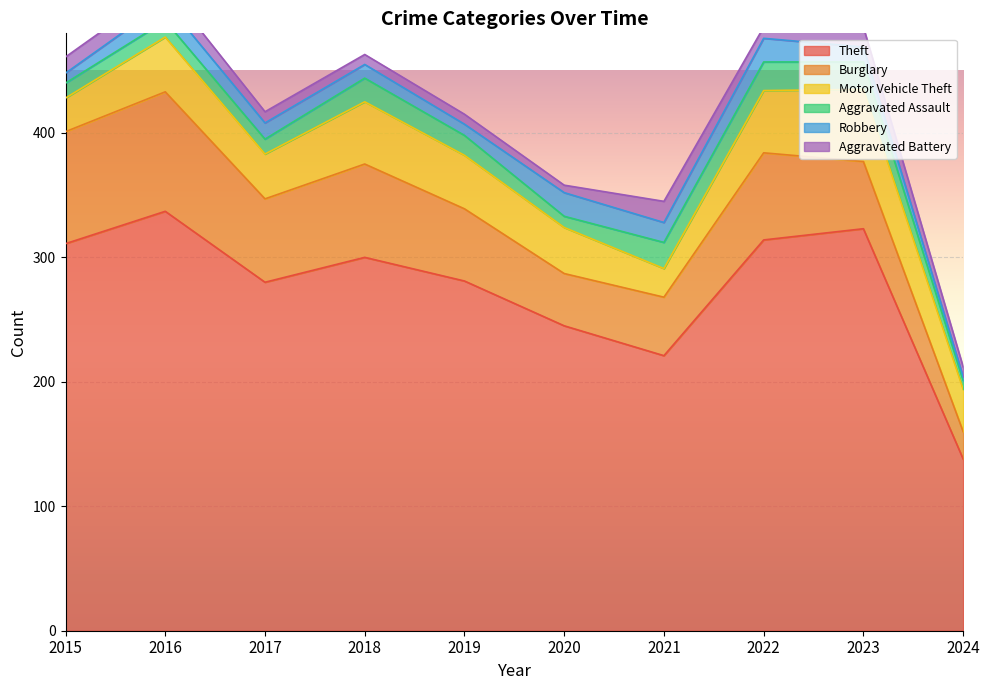

Where is the first local minimum for Aggravated Assault?

2017